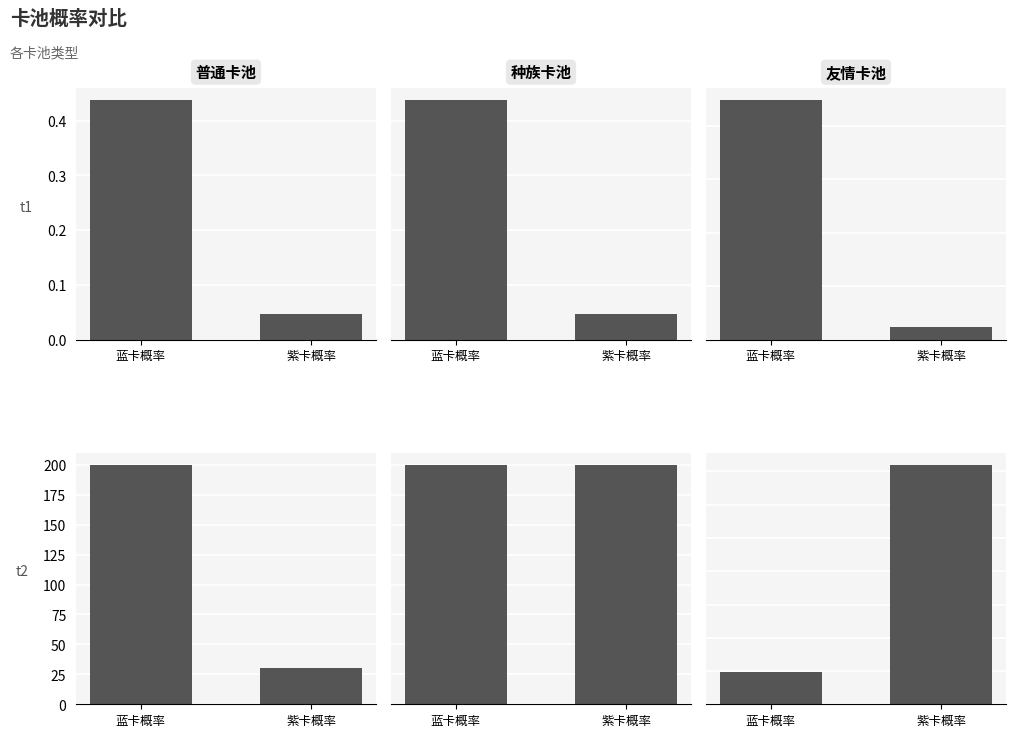

At which category is the sum across all series the highest?

紫卡概率